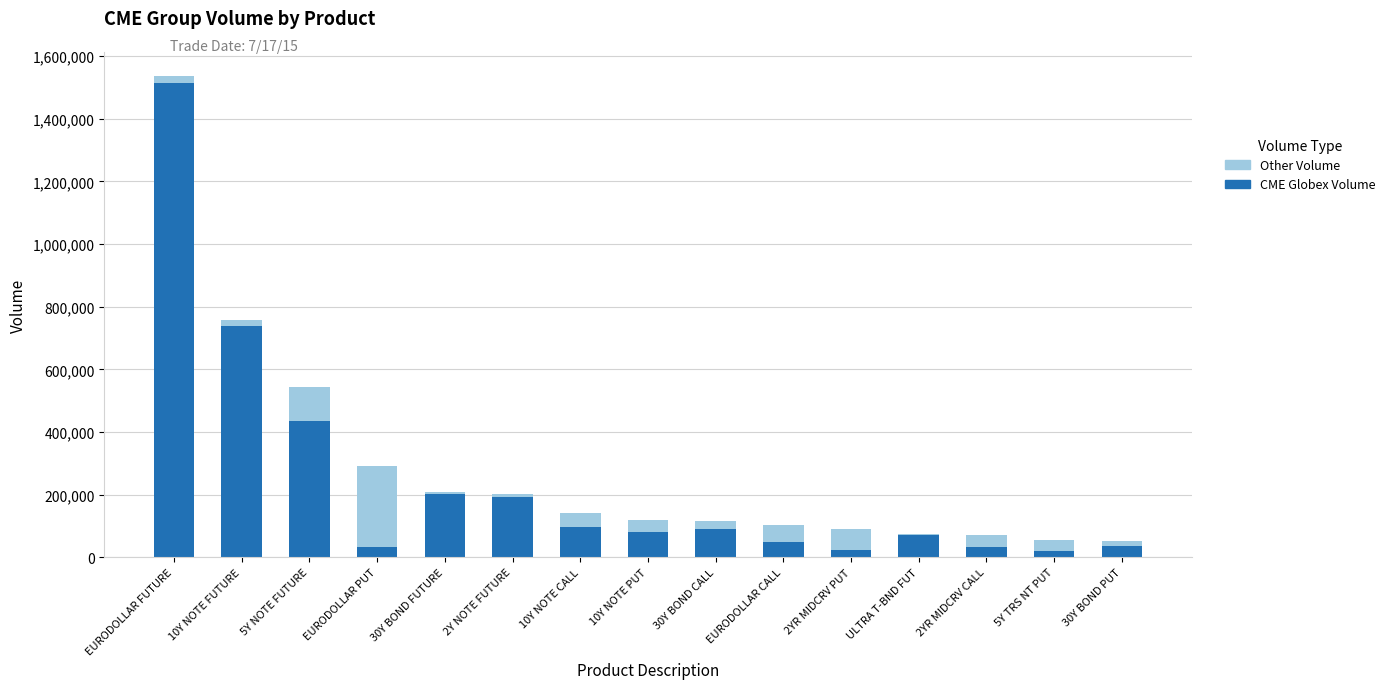

At which label is CME Globex Volume closest to 766870?

10Y NOTE FUTURE